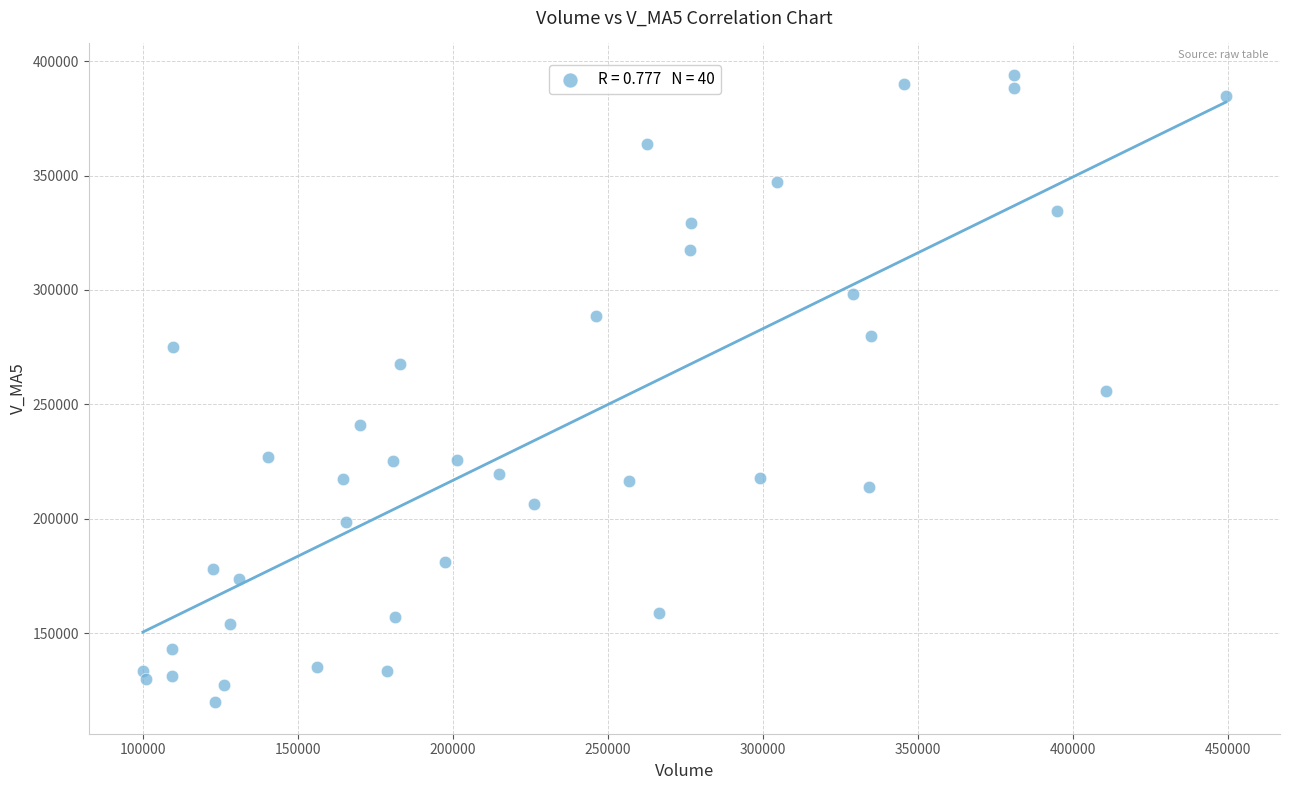

What is the range of Y values (max minus min)?

274263.1